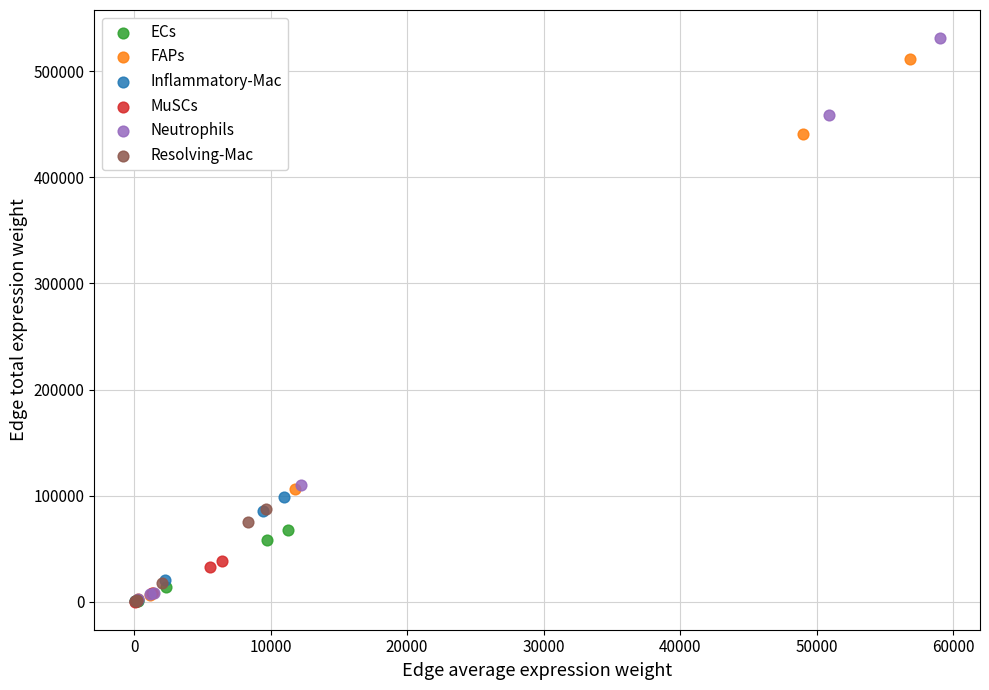

Which series has the widest spread of Y values?

Neutrophils